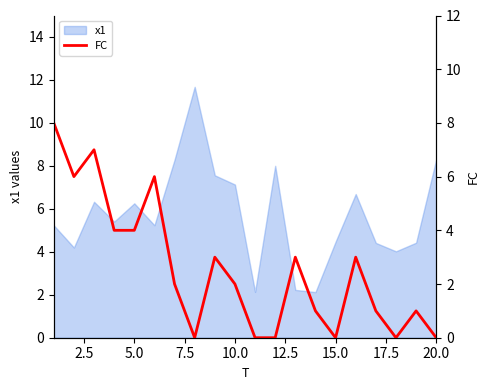

Is it true that x1 equals 4.0 at 20.0?

False